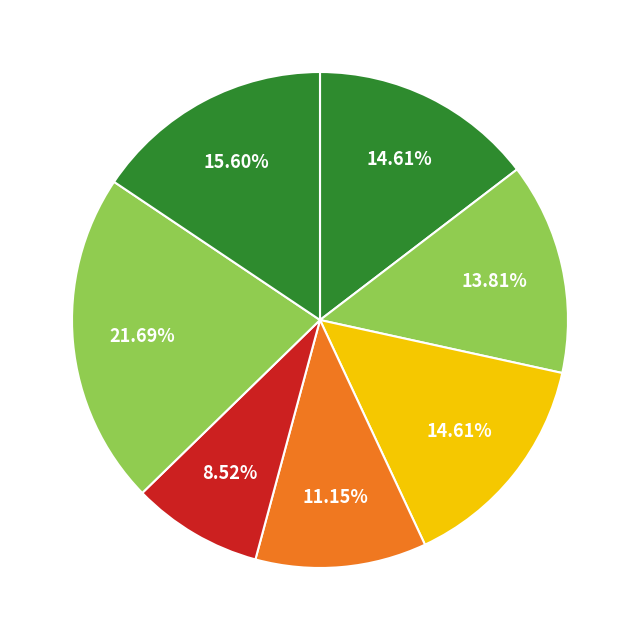

How many segments does this pie chart have?

7